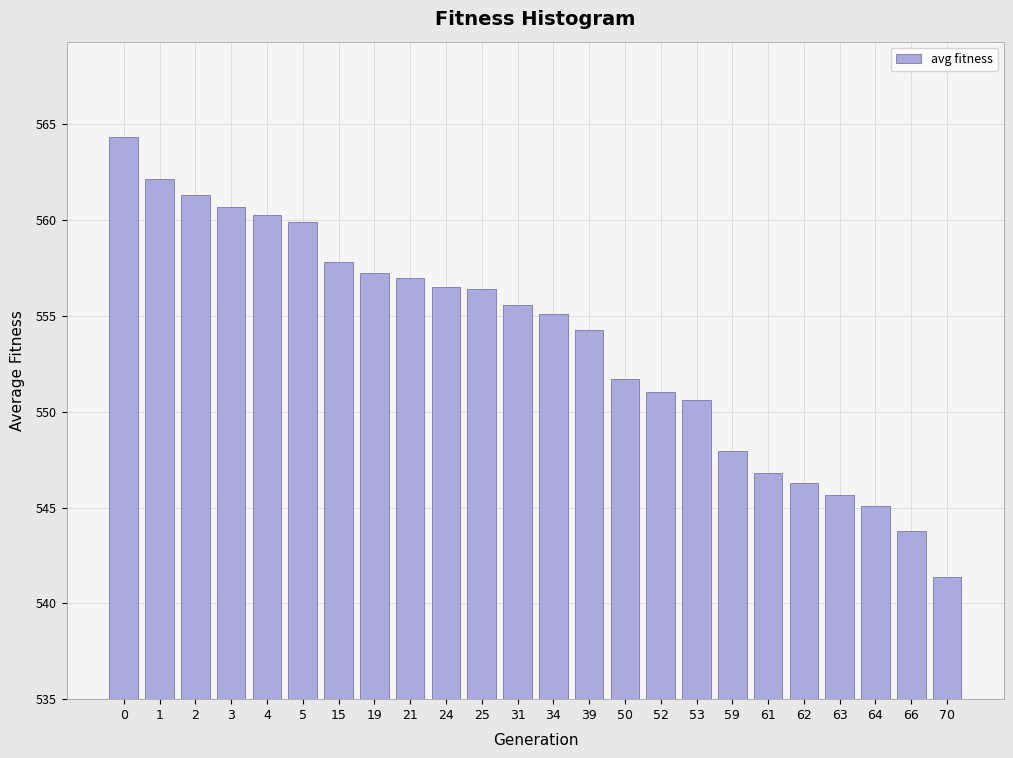

What is the sum of all values?

13288.8